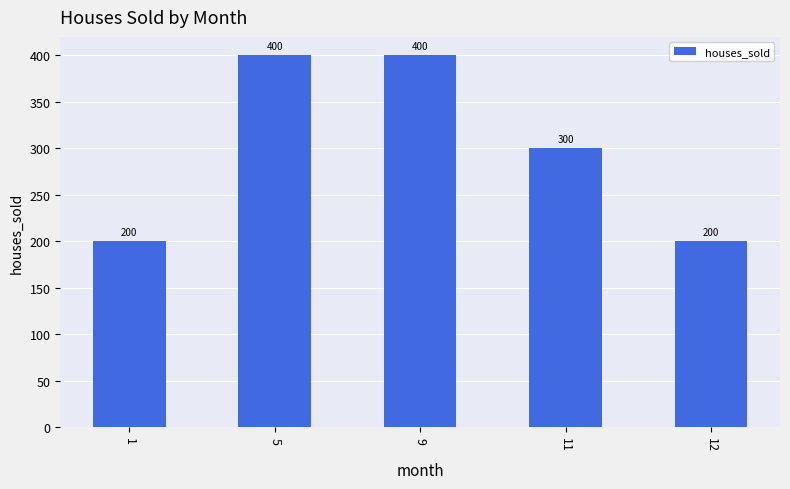

What is the minimum value shown in the chart?

200